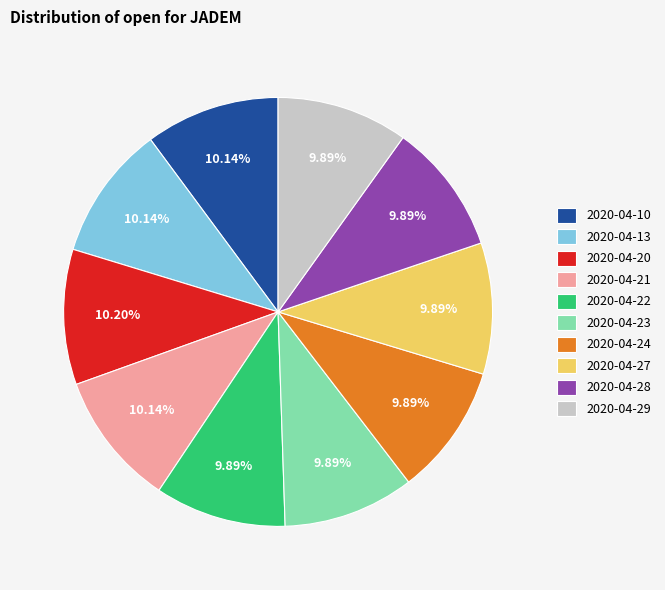

Is 2020-04-21 the majority of the pie?

No